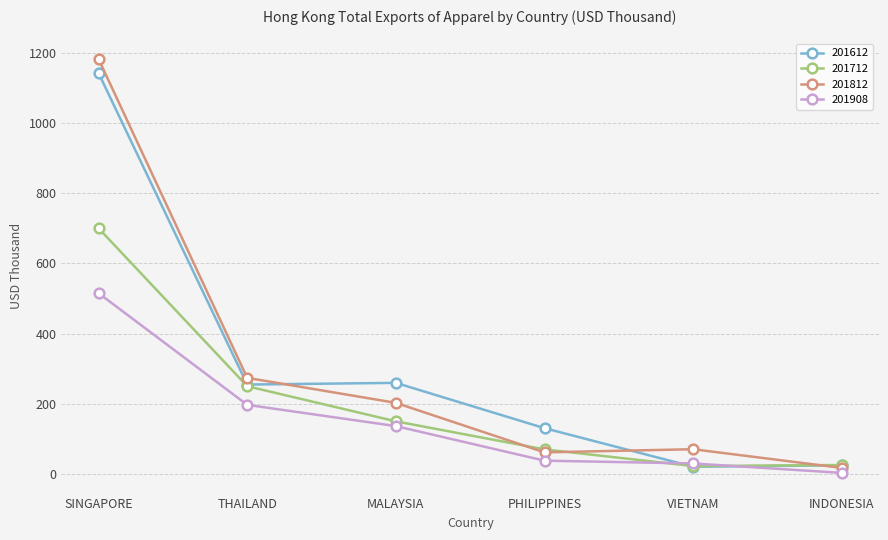

How many series are shown in this chart?

4